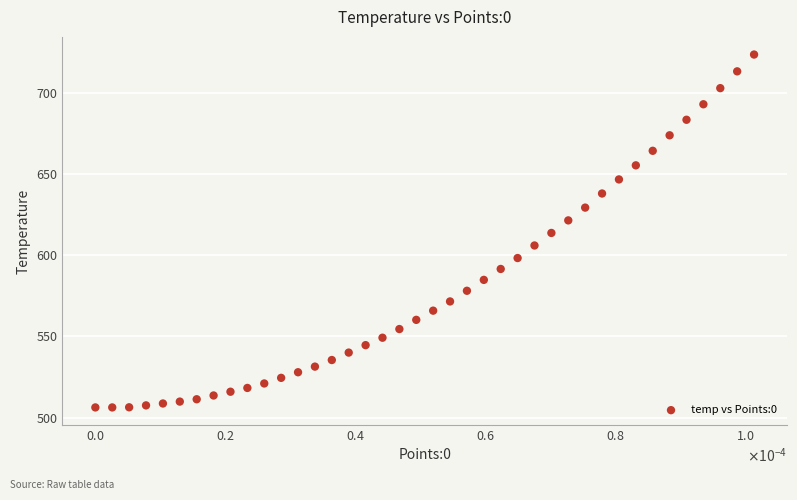

What is the range of Y values (max minus min)?

217.5